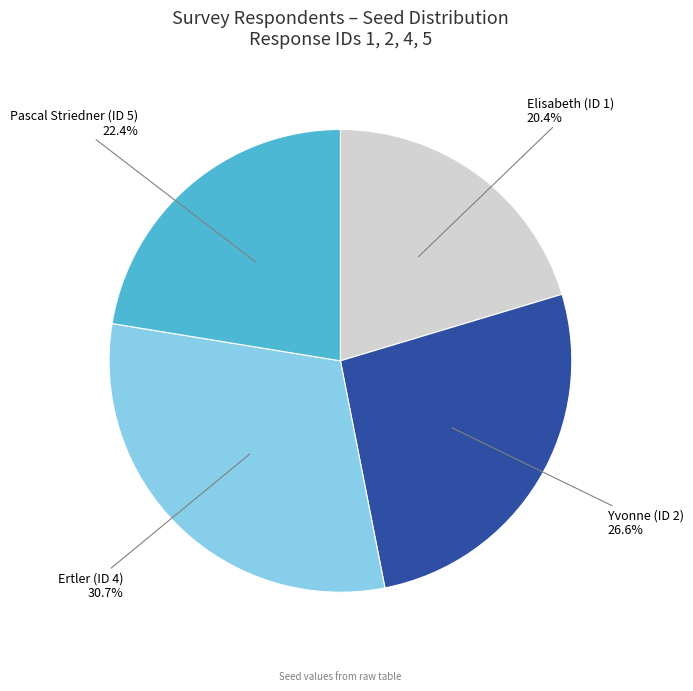

To the nearest percent, what percentage of the pie is Ertler (ID 4)?

31%